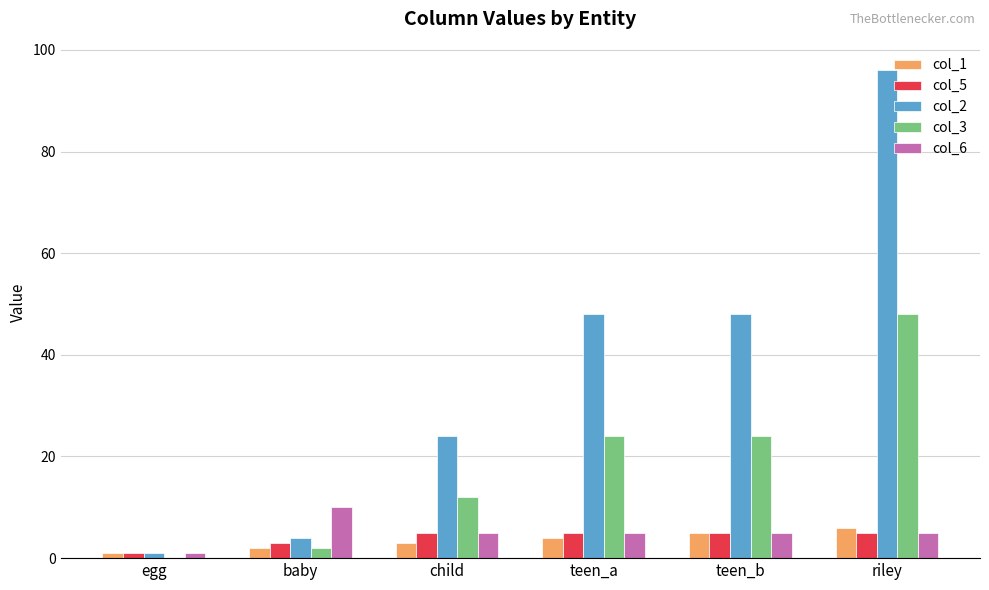

Which series changed the most between child and riley?

col_2